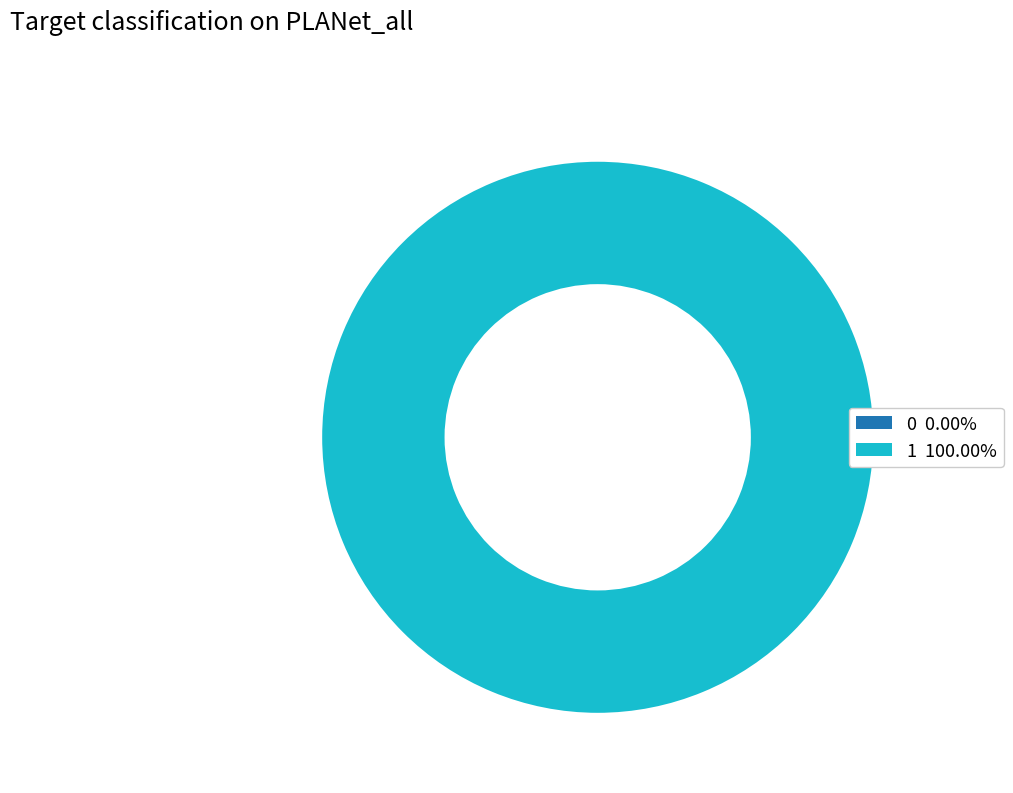

How many slices are in this pie chart?

2